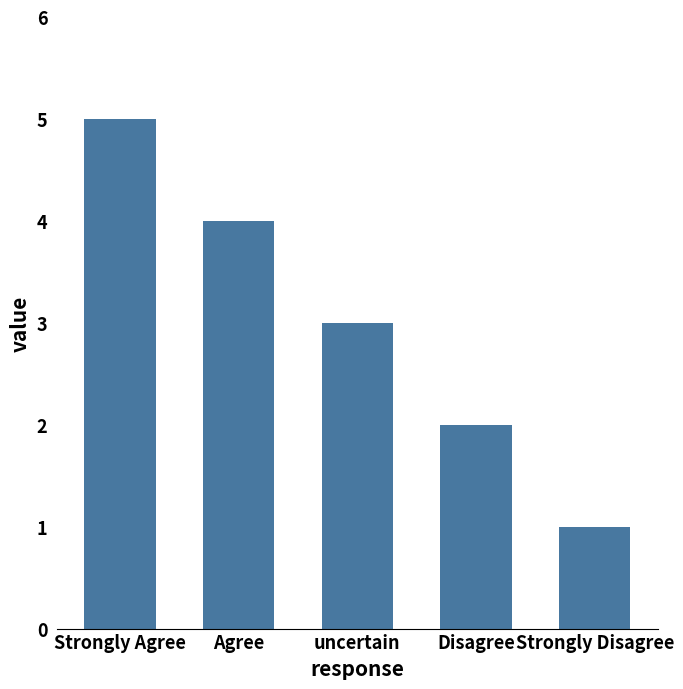

Rank the categories by value from highest to lowest.

Strongly Agree, Agree, uncertain, Disagree, Strongly Disagree